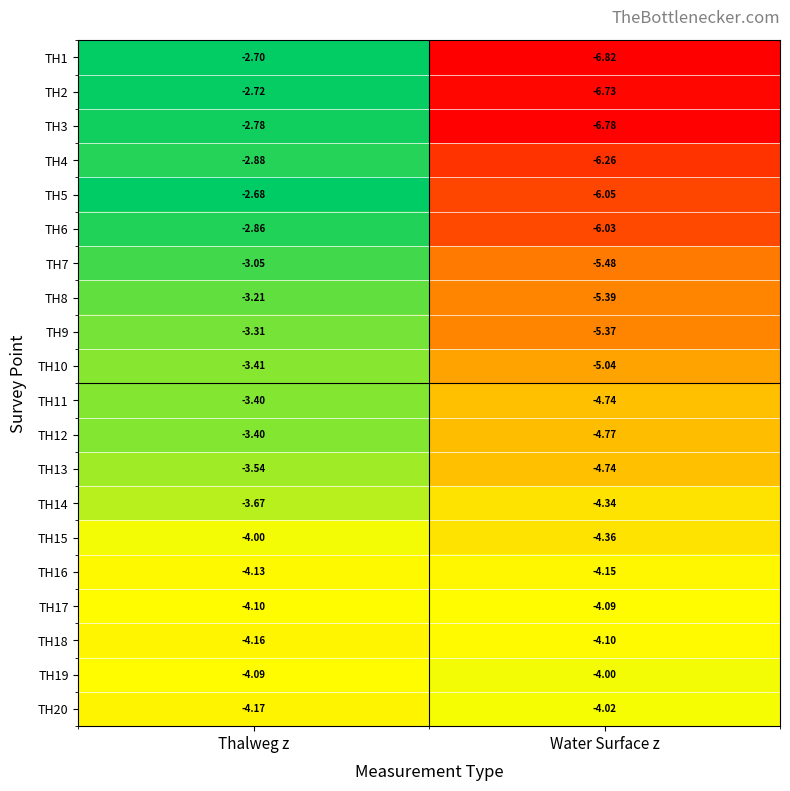

Rank the categories by TH7 value from lowest to highest.

Water Surface z, Thalweg z